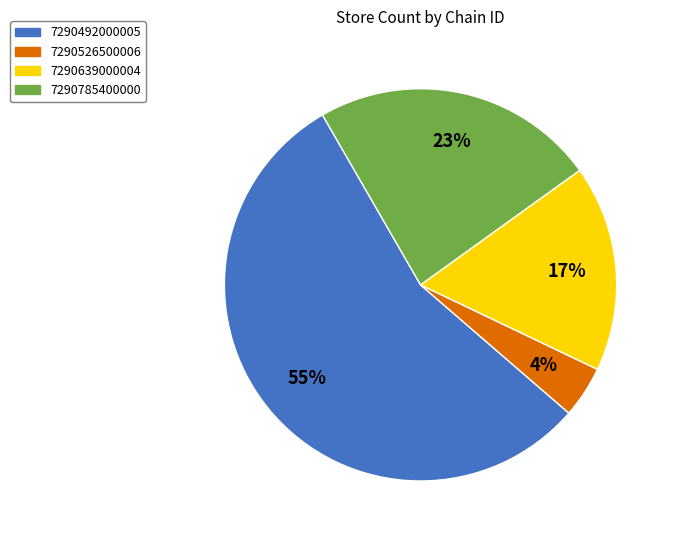

What is the largest slice in the pie chart?

7290492000005